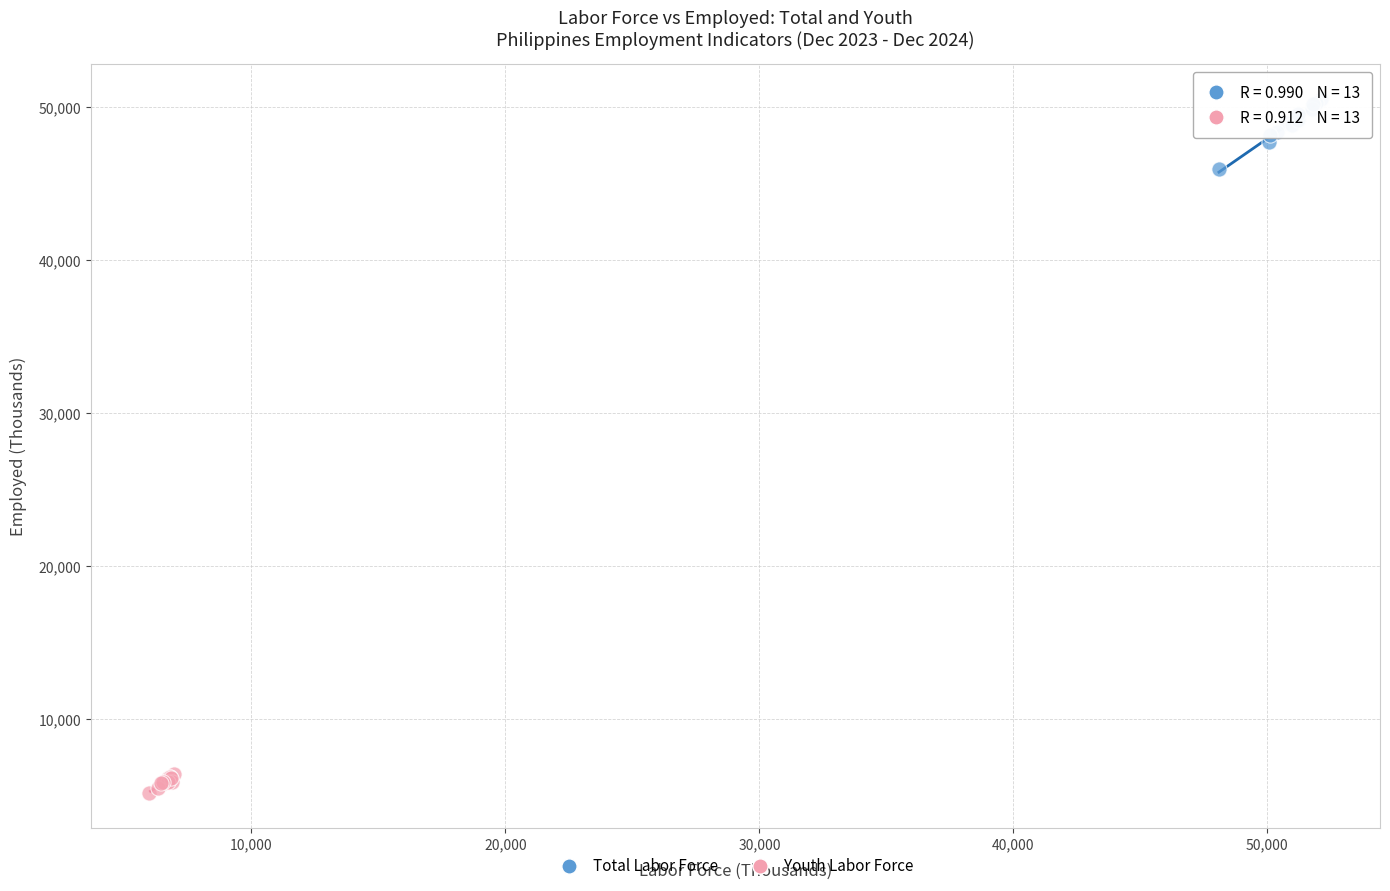

What are all the series names shown in the legend?

Total Labor Force, Youth Labor Force